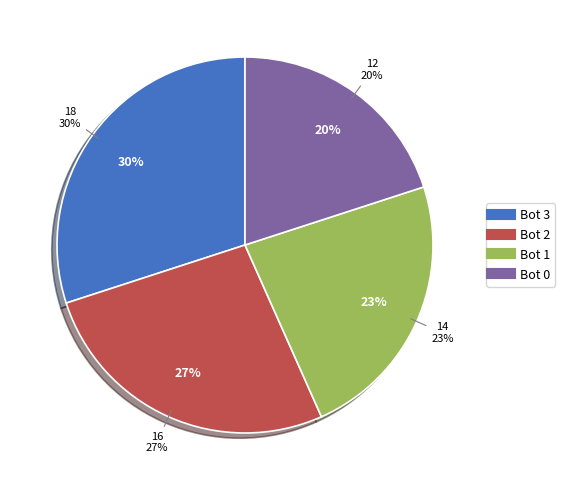

How much of the chart is everything except 1?

76.7%